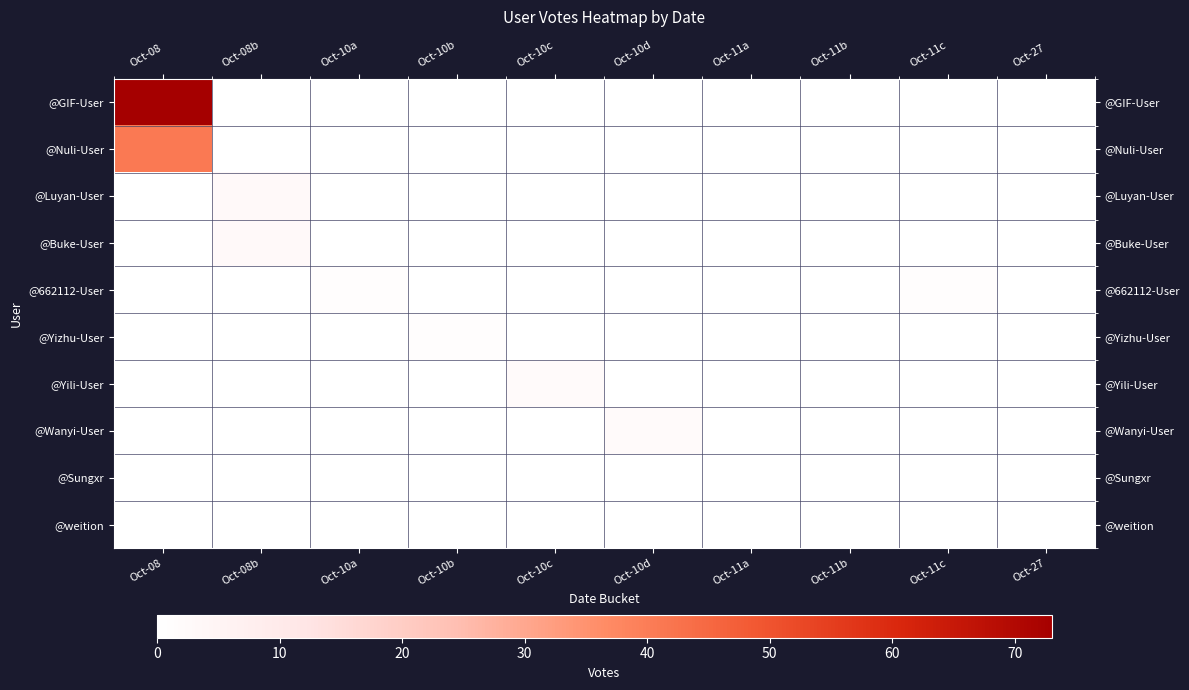

Reading right to left, list all the values displayed in this chart.

@GIF-User: Oct-27=0	Oct-11c=0	Oct-11b=0	Oct-11a=0	Oct-10d=0	Oct-10c=0	Oct-10b=0	Oct-10a=0	Oct-08b=0	Oct-08=73
@Nuli-User: Oct-27=0	Oct-11c=0	Oct-11b=0	Oct-11a=0	Oct-10d=0	Oct-10c=0	Oct-10b=0	Oct-10a=0	Oct-08b=0	Oct-08=41
@Luyan-User: Oct-27=0	Oct-11c=0	Oct-11b=0	Oct-11a=0	Oct-10d=0	Oct-10c=0	Oct-10b=0	Oct-10a=0	Oct-08b=3	Oct-08=0
@Buke-User: Oct-27=0	Oct-11c=0	Oct-11b=0	Oct-11a=0	Oct-10d=0	Oct-10c=0	Oct-10b=0	Oct-10a=0	Oct-08b=3	Oct-08=0
@662112-User: Oct-27=0	Oct-11c=1	Oct-11b=0	Oct-11a=0	Oct-10d=0	Oct-10c=0	Oct-10b=0	Oct-10a=1	Oct-08b=0	Oct-08=0
@Yizhu-User: Oct-27=0	Oct-11c=0	Oct-11b=0	Oct-11a=0	Oct-10d=0	Oct-10c=0	Oct-10b=1	Oct-10a=0	Oct-08b=0	Oct-08=0
@Yili-User: Oct-27=0	Oct-11c=0	Oct-11b=0	Oct-11a=0	Oct-10d=0	Oct-10c=2	Oct-10b=0	Oct-10a=0	Oct-08b=0	Oct-08=0
@Wanyi-User: Oct-27=0	Oct-11c=0	Oct-11b=0	Oct-11a=0	Oct-10d=2	Oct-10c=0	Oct-10b=0	Oct-10a=0	Oct-08b=0	Oct-08=0
@Sungxr: Oct-27=0	Oct-11c=0	Oct-11b=0	Oct-11a=0	Oct-10d=0	Oct-10c=0	Oct-10b=0	Oct-10a=0	Oct-08b=0	Oct-08=0
@weition: Oct-27=0	Oct-11c=0	Oct-11b=0	Oct-11a=0	Oct-10d=0	Oct-10c=0	Oct-10b=0	Oct-10a=0	Oct-08b=0	Oct-08=0